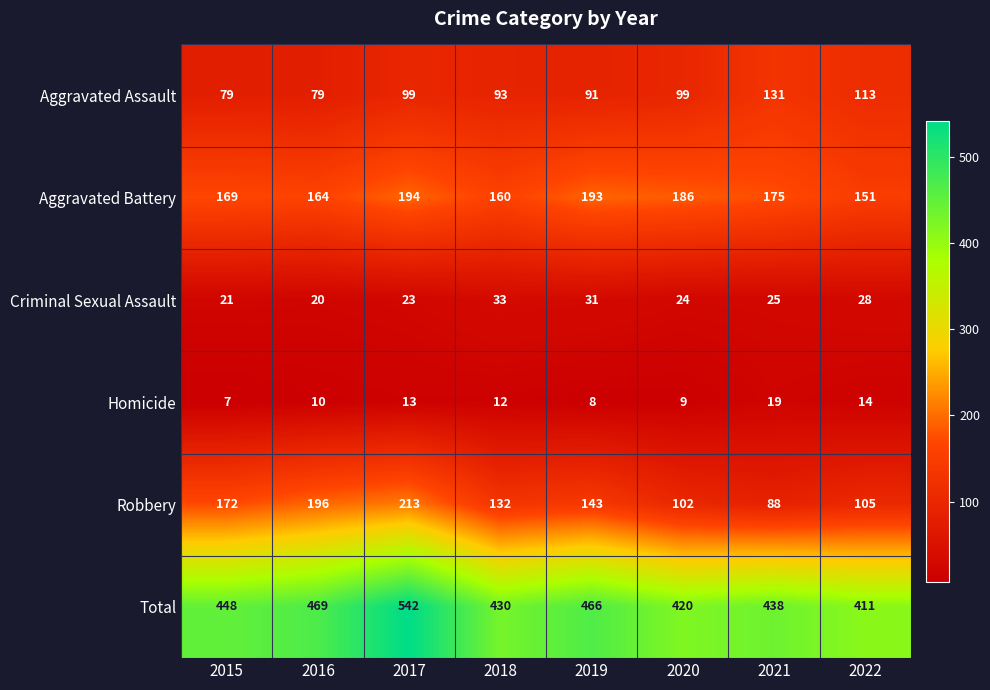

Which series has the widest spread of values?

Total